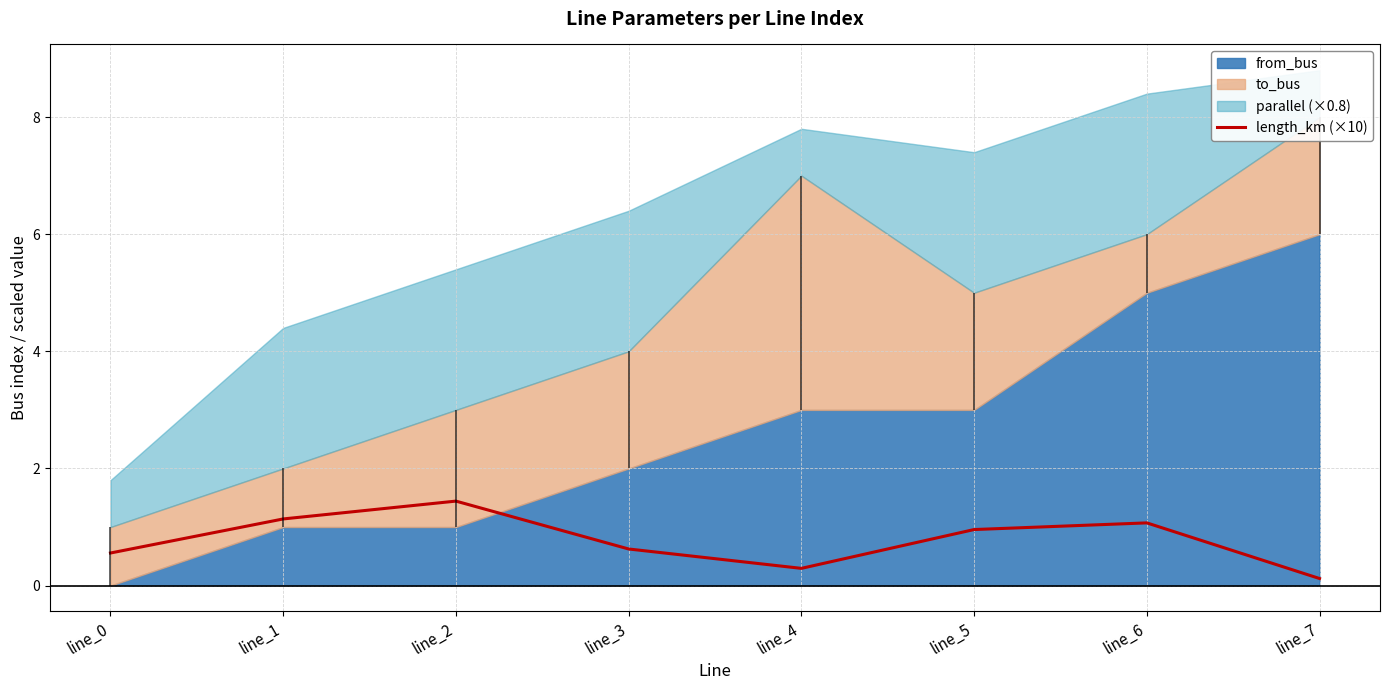

What is the smallest value displayed?

0.1